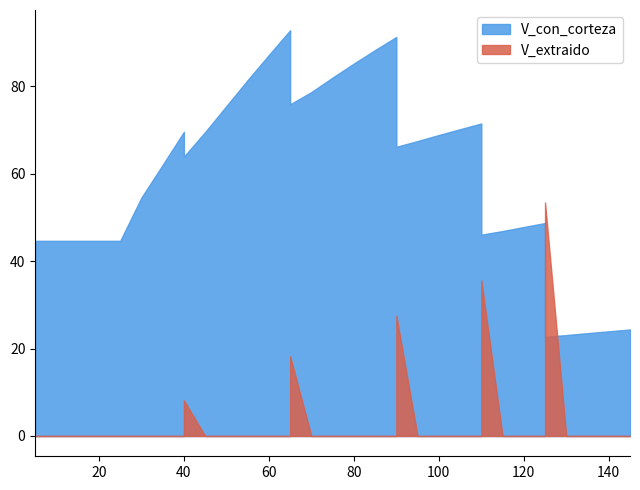

How many data points does each series have?

36